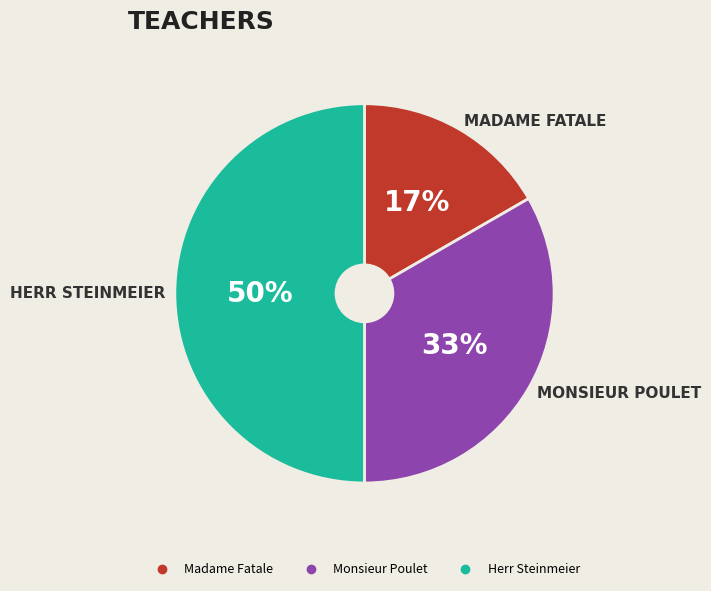

Which category has the biggest portion of the pie?

Herr Steinmeier